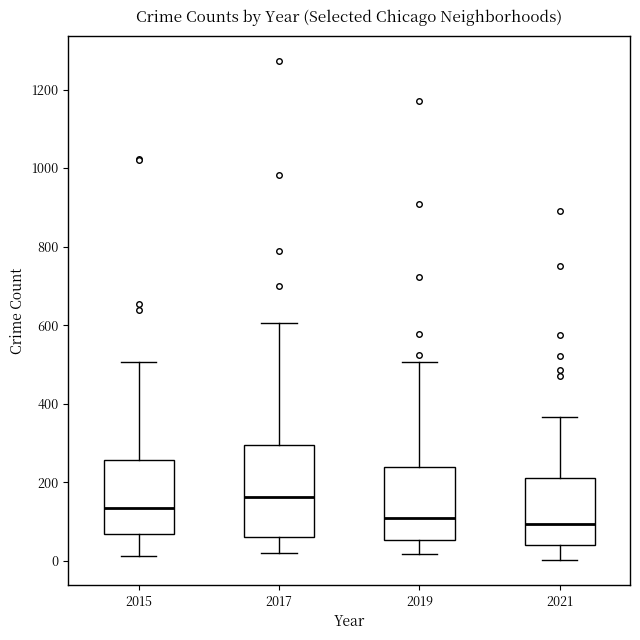

Reading left to right, transcribe this box plot: for each box, give where its median line is, the range the box spans, and where its two whiskers end, as read against the y-axis. The values are not printed on the chart, so give them approximately, as read against the axis.

2015: median 140, box 60 to 260, whiskers 20 to 500
2017: median 160, box 60 to 300, whiskers 20 to 600
2019: median 120, box 60 to 240, whiskers 20 to 500
2021: median 100, box 40 to 220, whiskers 0 to 360